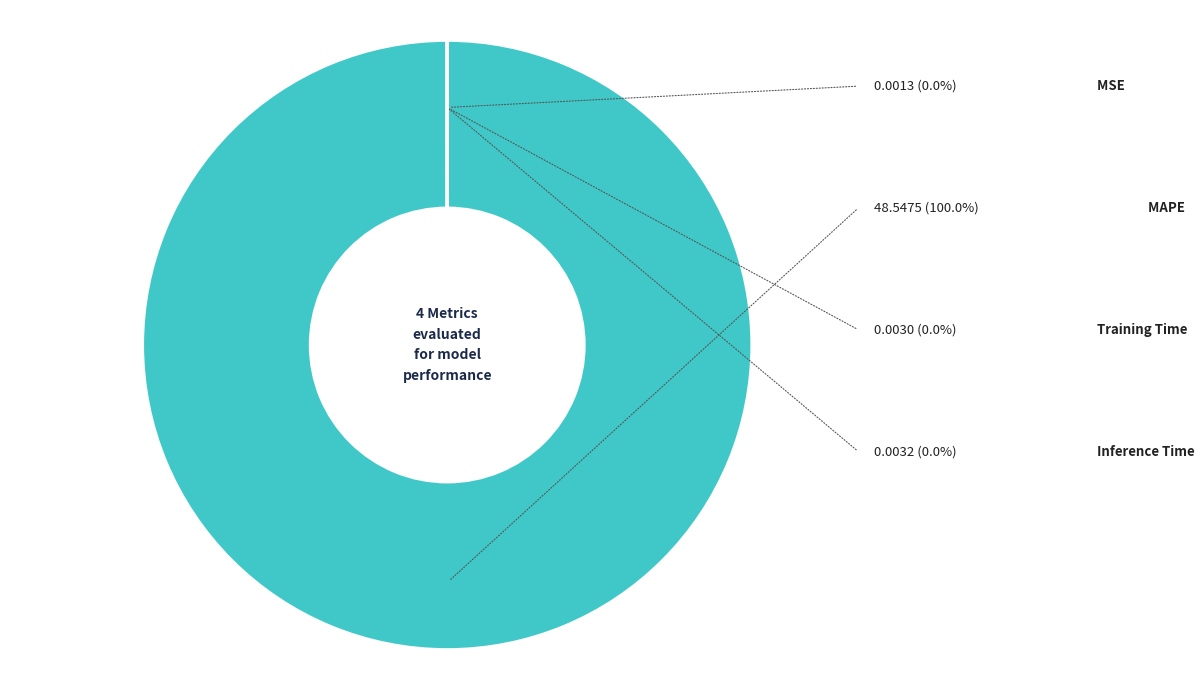

The MAPE slice represents 100% of the pie. True or false?

True